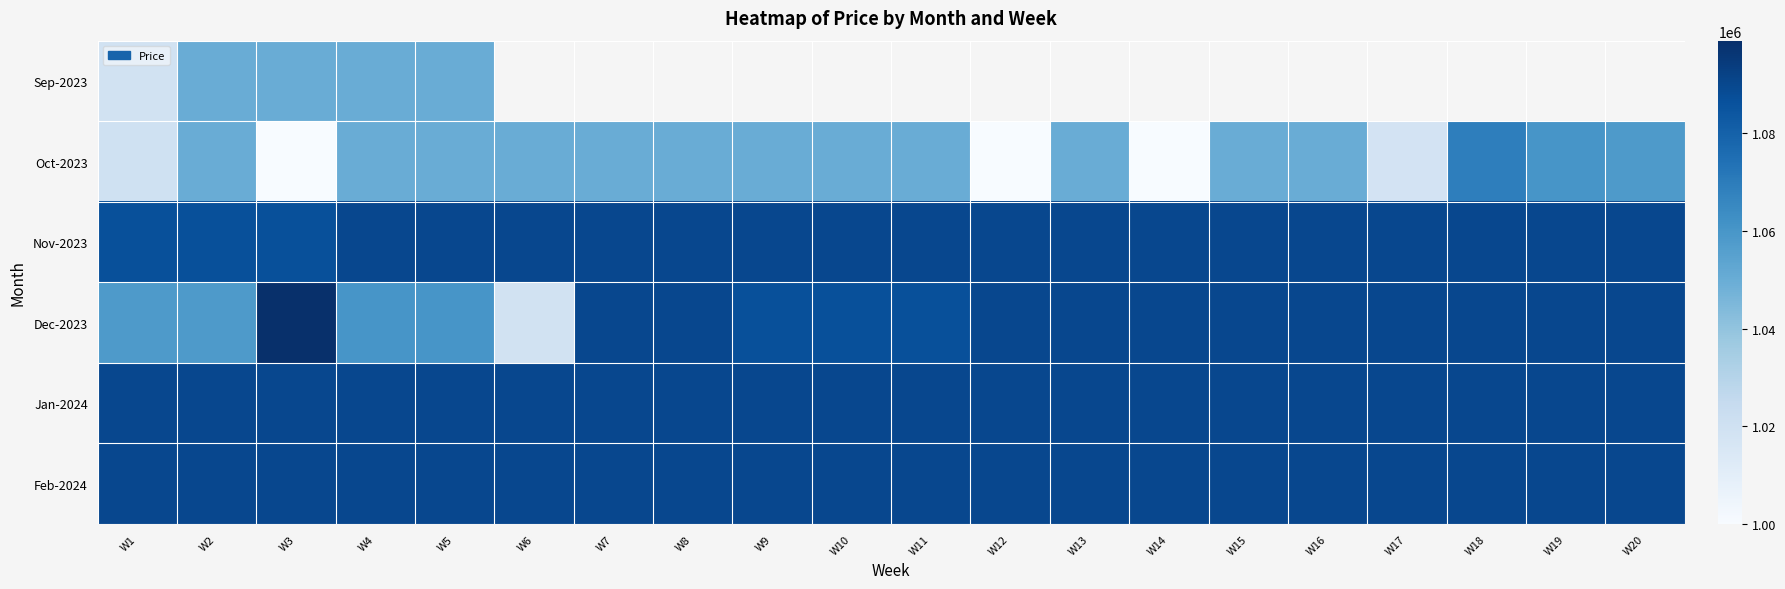

What is the highest value of the Nov-2023 series?

1090000.0